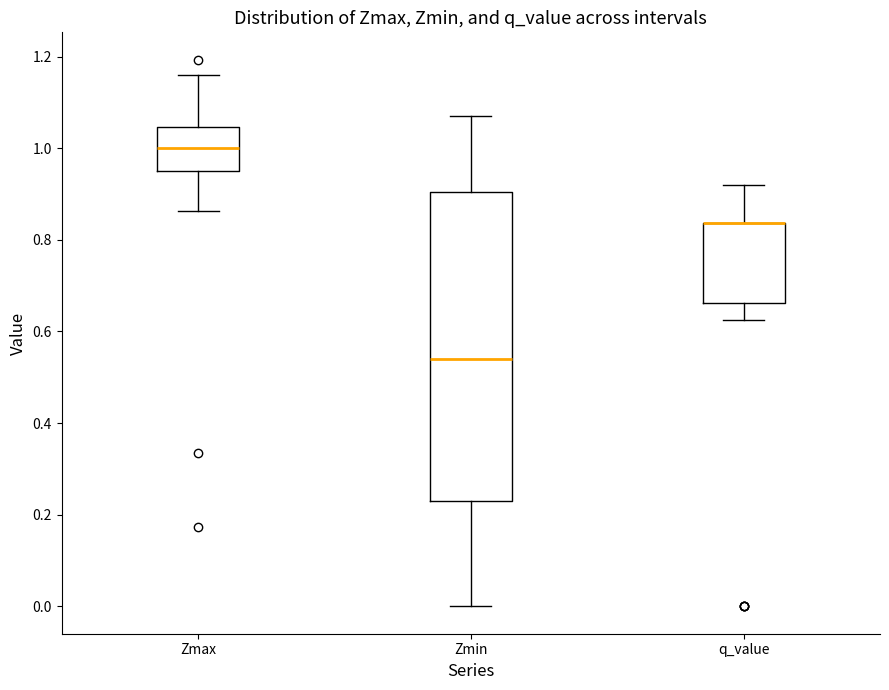

Reading left to right, read every box against the y-axis: the position of its median line, the range the box covers, and the ends of its whiskers. The values are not printed on the chart, so give them approximately, as read against the axis.

Zmax: median 1.00, box 0.94 to 1.04, whiskers 0.86 to 1.16
Zmin: median 0.54, box 0.22 to 0.90, whiskers 0.00 to 1.08
q_value: median 0.84 (drawn on the box's upper edge), box 0.66 to 0.84, whiskers 0.62 to 0.92